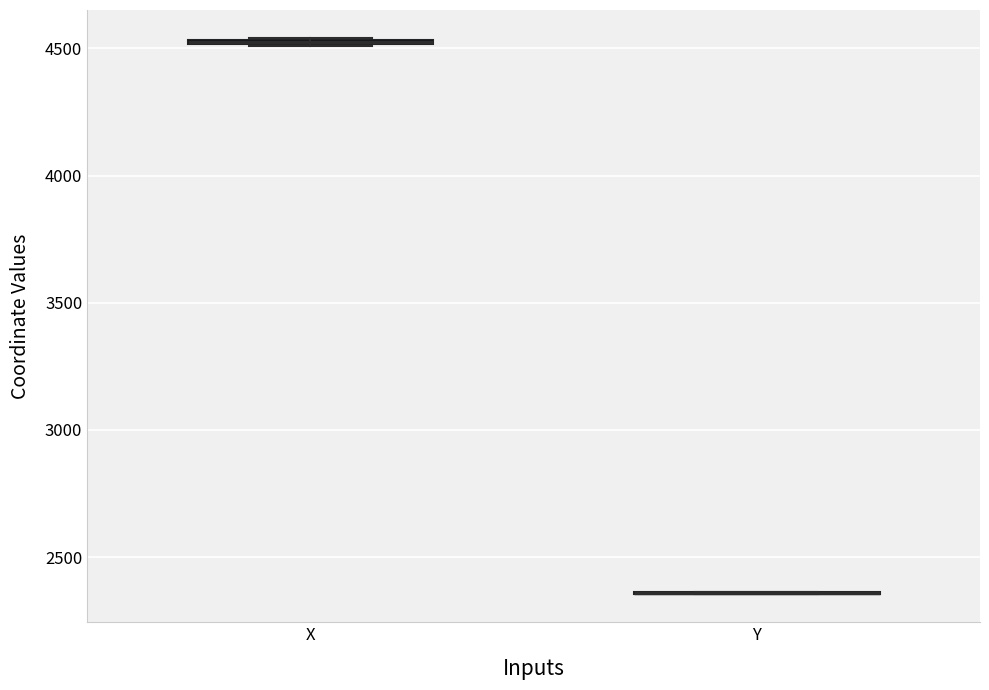

Where is the lower edge of the box for X on the y-axis? The values are not printed on the chart, so give them approximately, as read against the axis.

4500